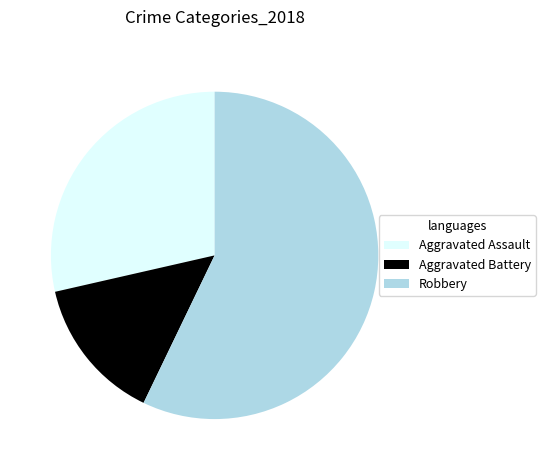

Count the number of slices in the pie.

3